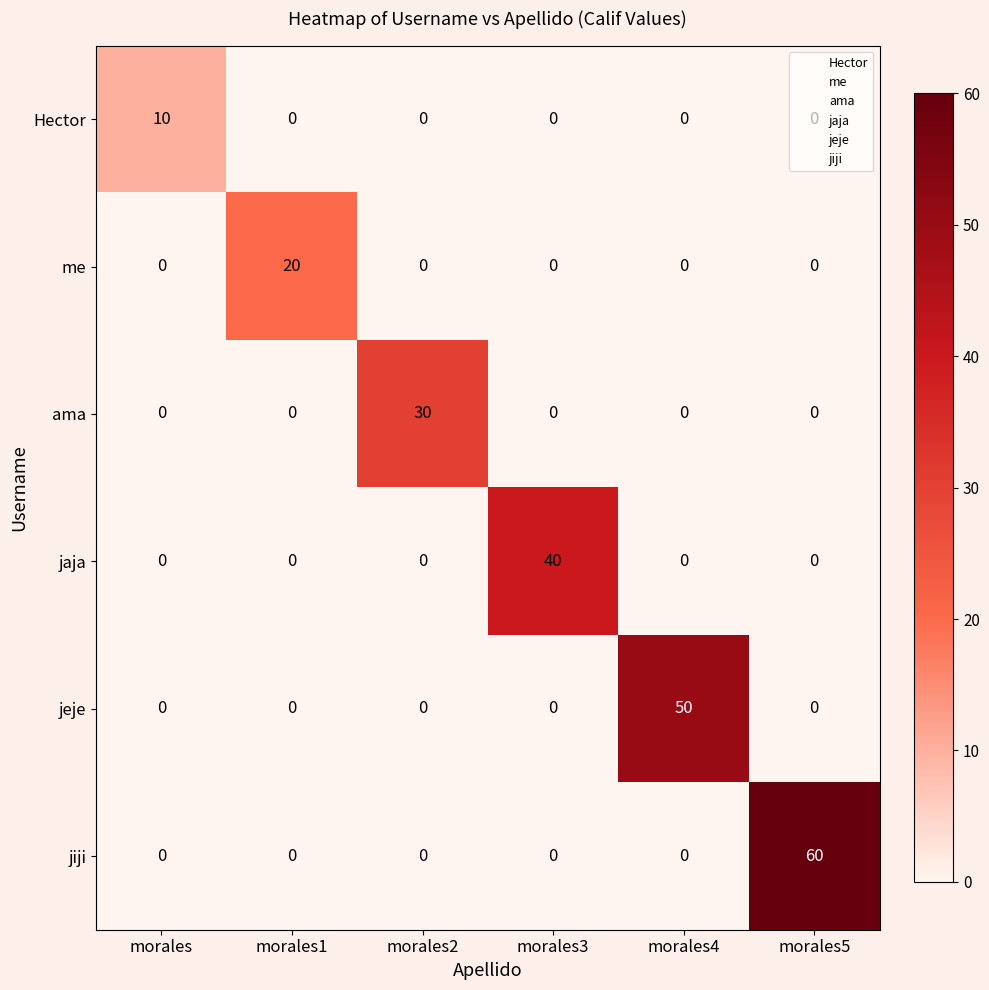

How many categories are shown in the chart?

6